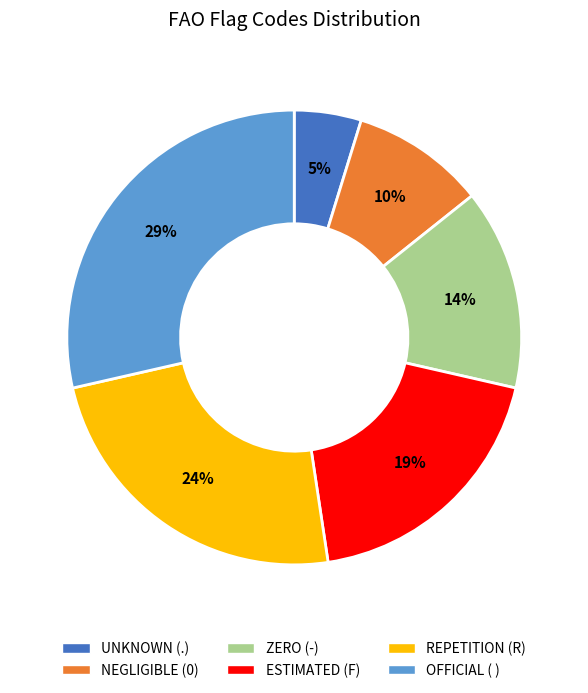

Is the sum of ESTIMATED (F) and REPETITION (R) greater than half?

No